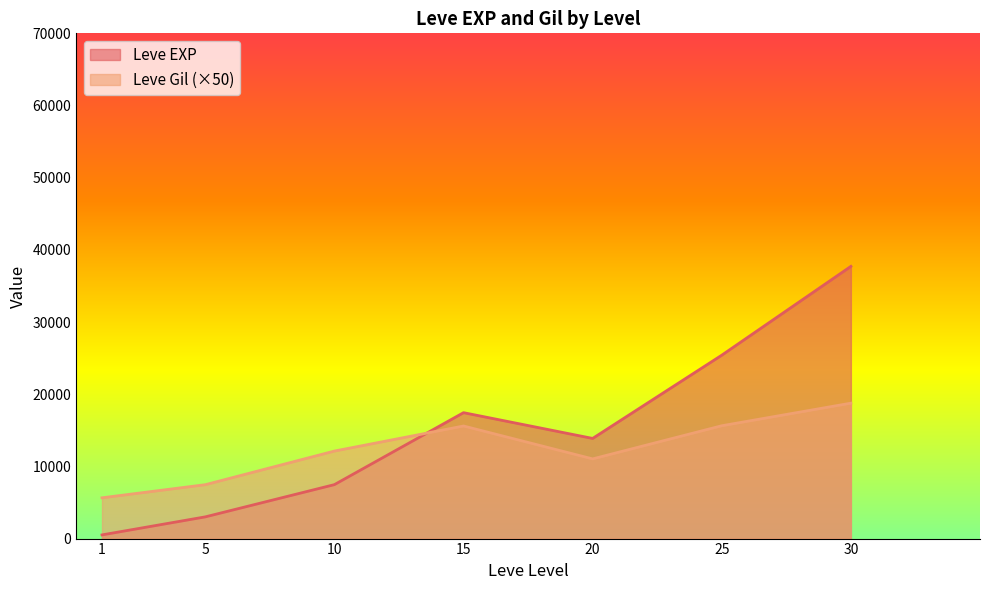

What is the smallest value displayed?

510.2